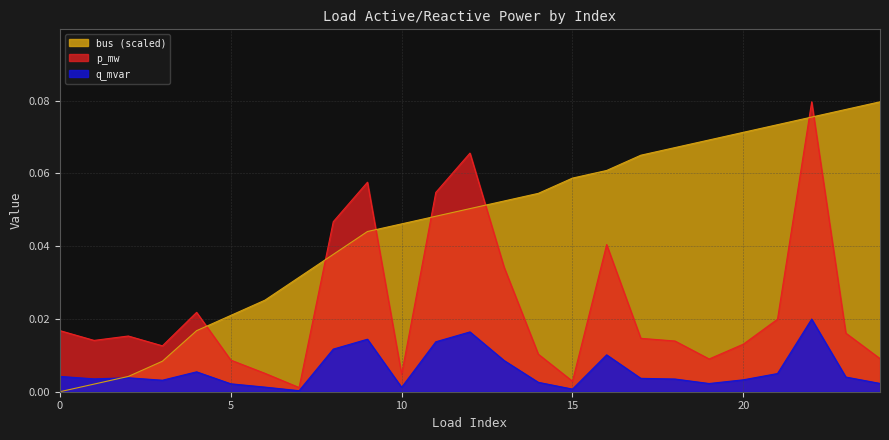

True or false: bus has more than 1 points higher than both neighbors.

False